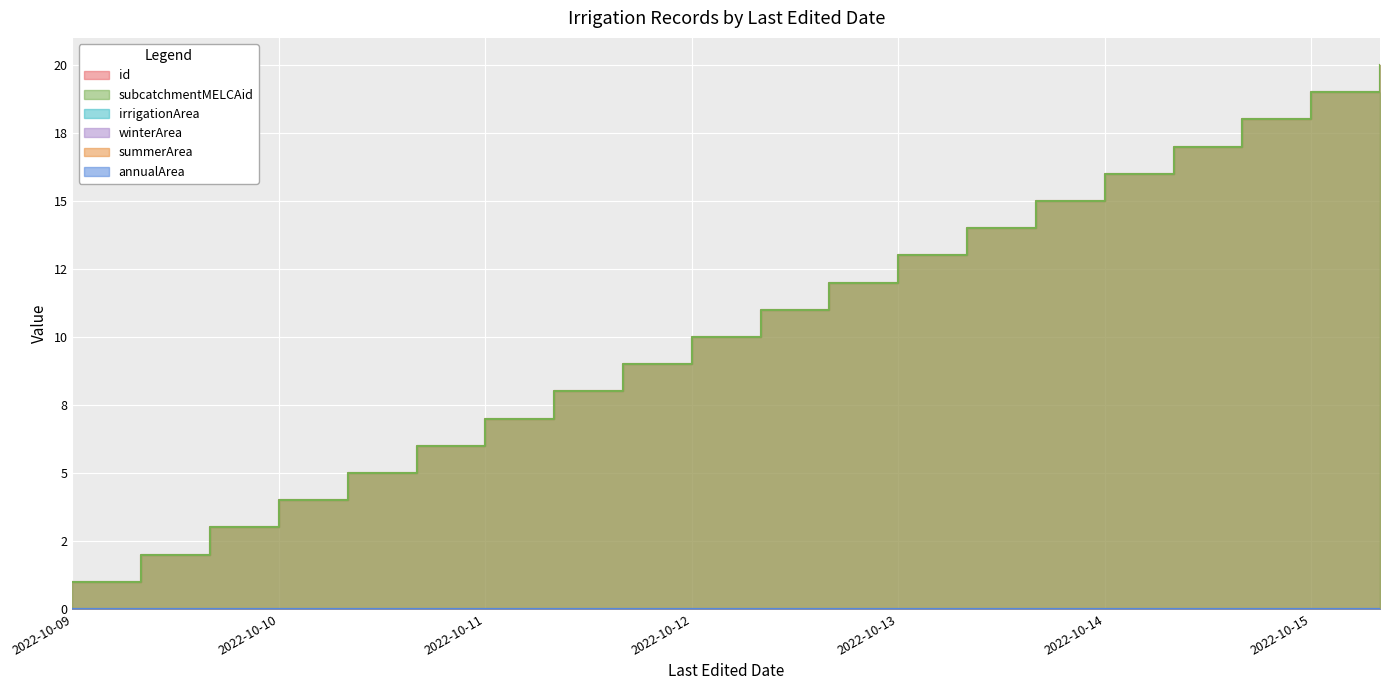

What is the total value across all series at 2022-10-09?

2